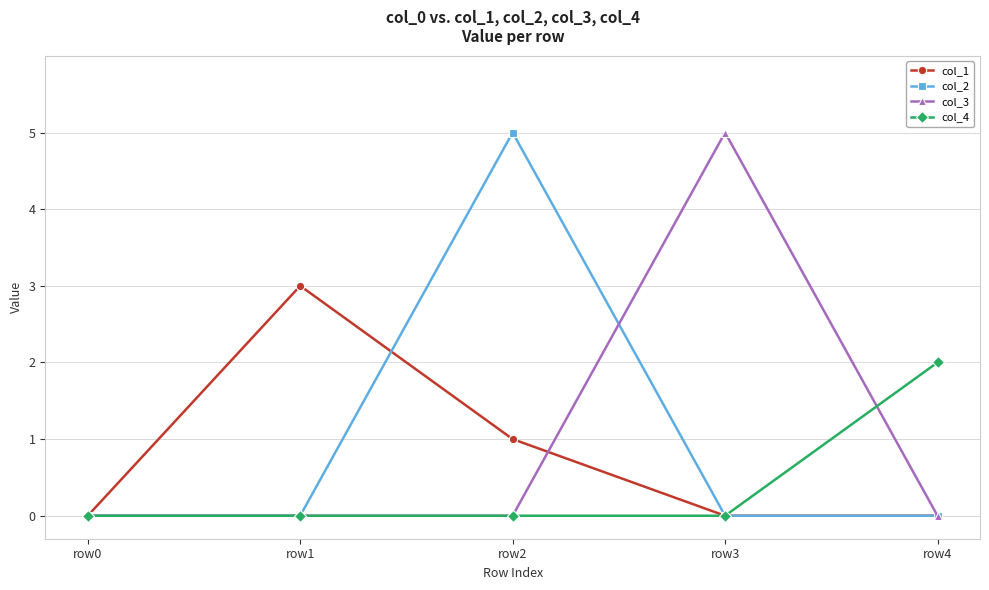

Reading right to left, transcribe all the data shown in this chart.

col_1: 0	0	1	3	0
col_2: 0	0	5	0	0
col_3: 0	5	0	0	0
col_4: 2	0	0	0	0